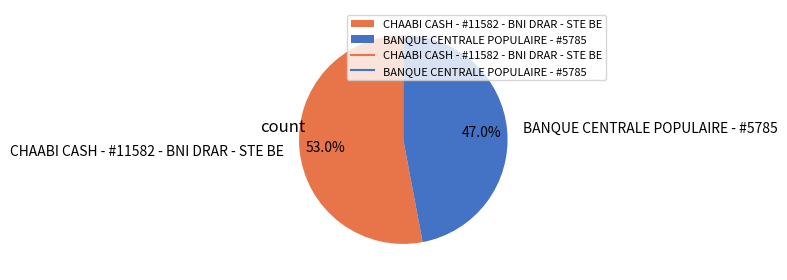

Does CHAABI CASH - #11582 - BNI DRAR - STE BE account for over 50% of the chart?

Yes